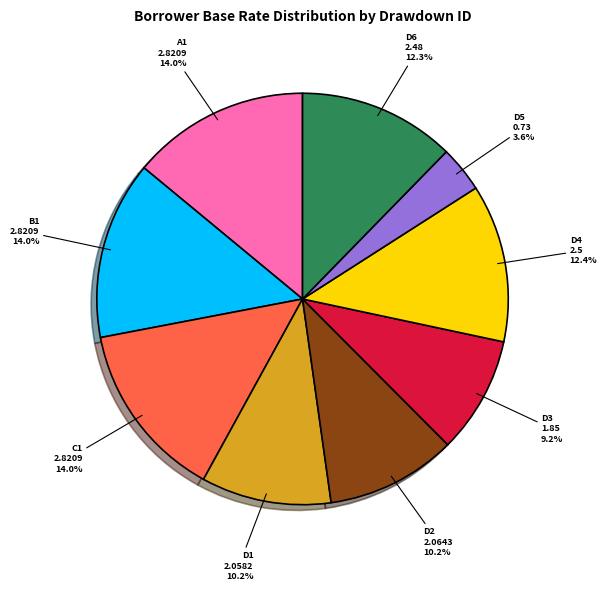

The B1 slice represents 14% of the pie. True or false?

True